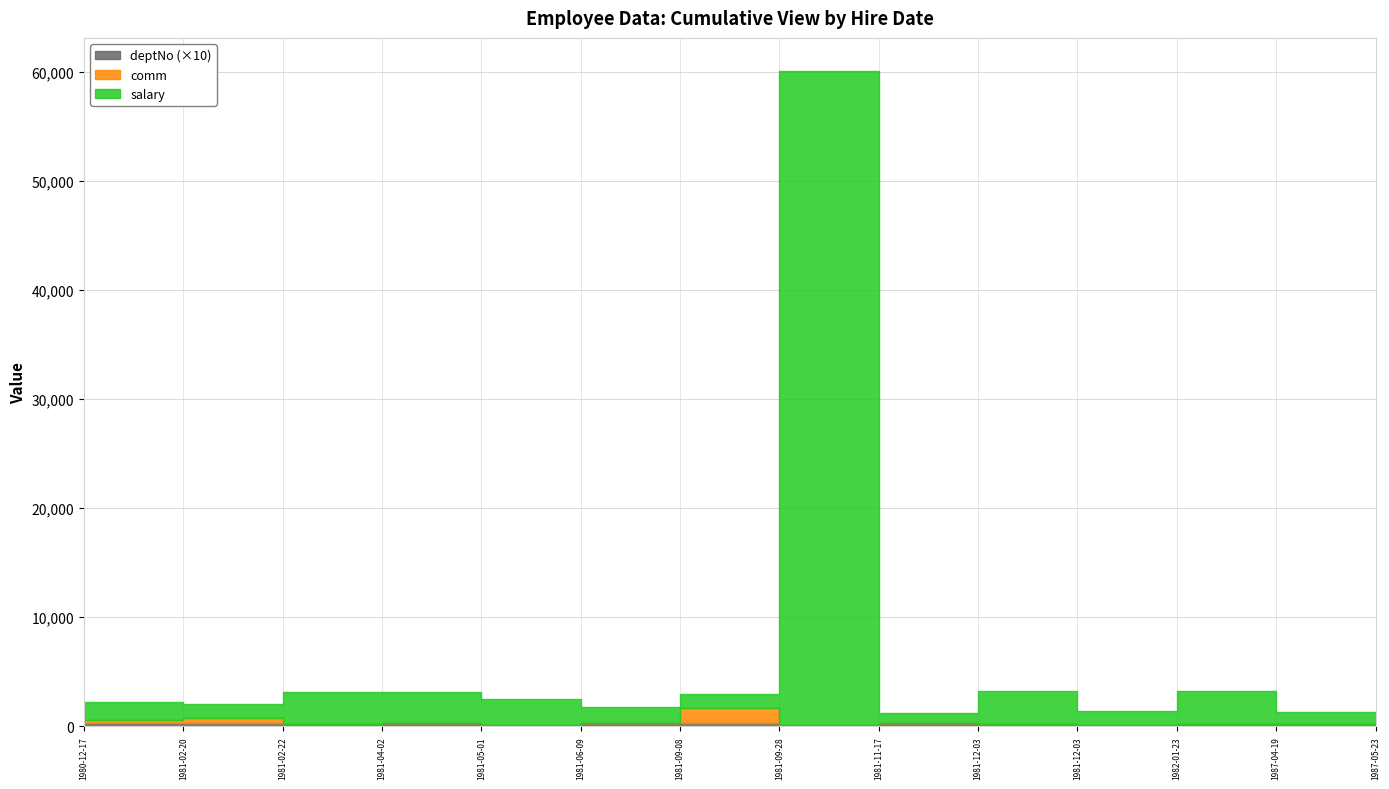

In deptNo, how many points are lower than both neighbors (excluding endpoints)?

4